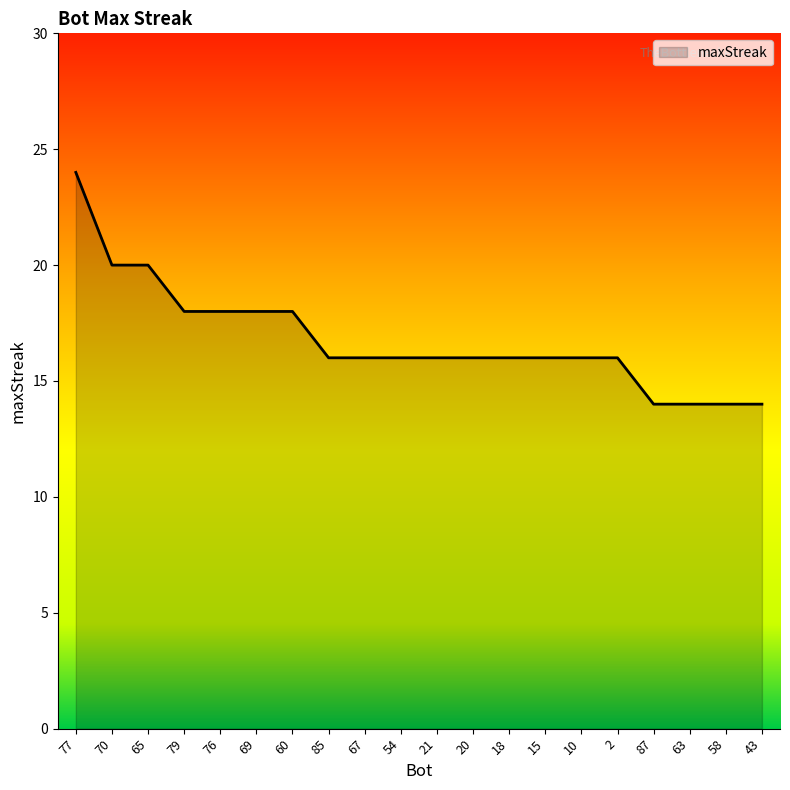

How many distinct data groups are displayed?

1